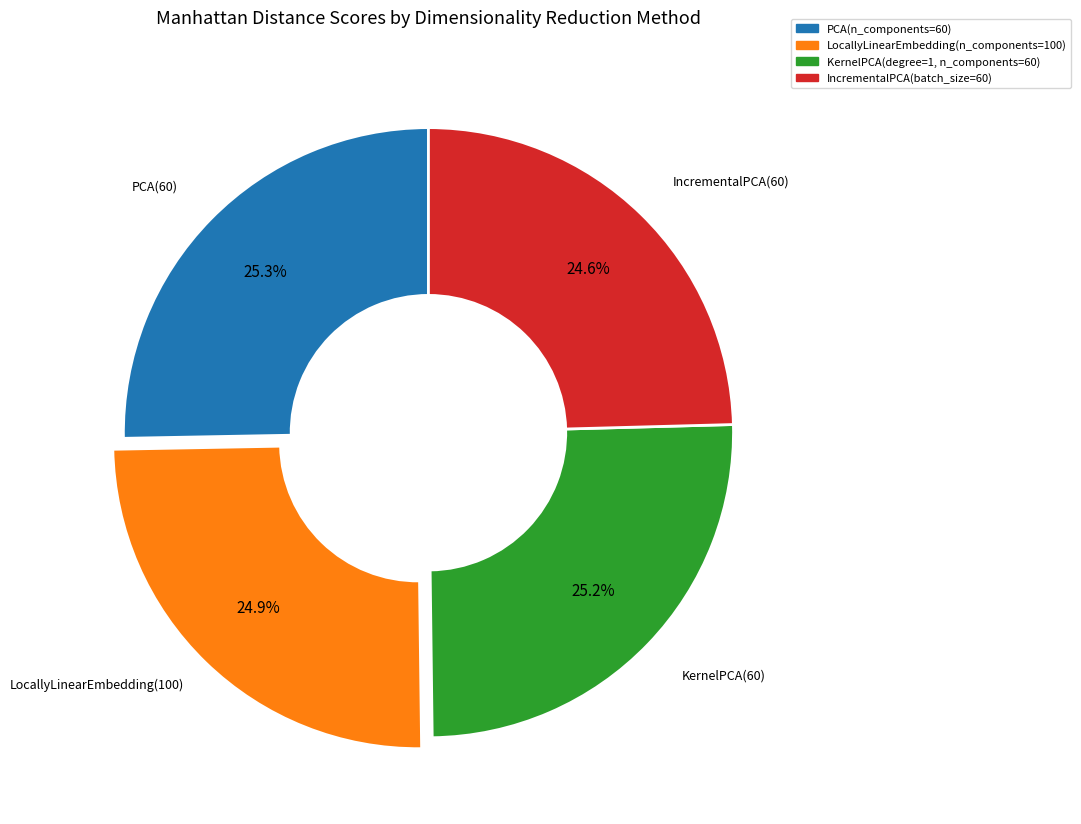

What is the total percentage of LocallyLinearEmbedding(n_components=100) and PCA(n_components=60)?

50.2%